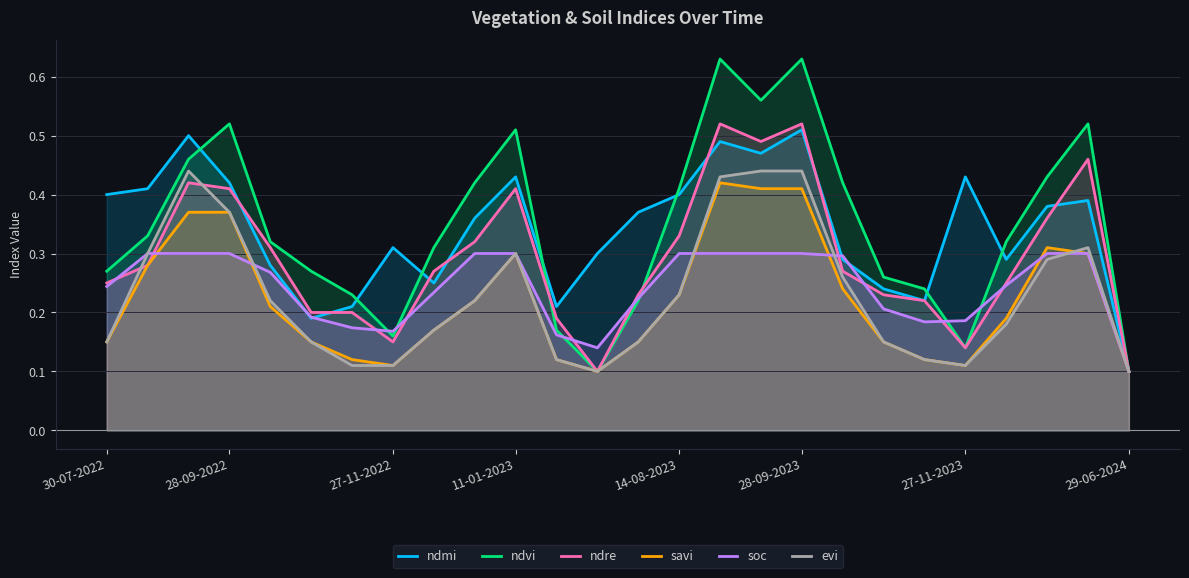

What is the difference between the maximum and minimum values in the soc series?

0.2